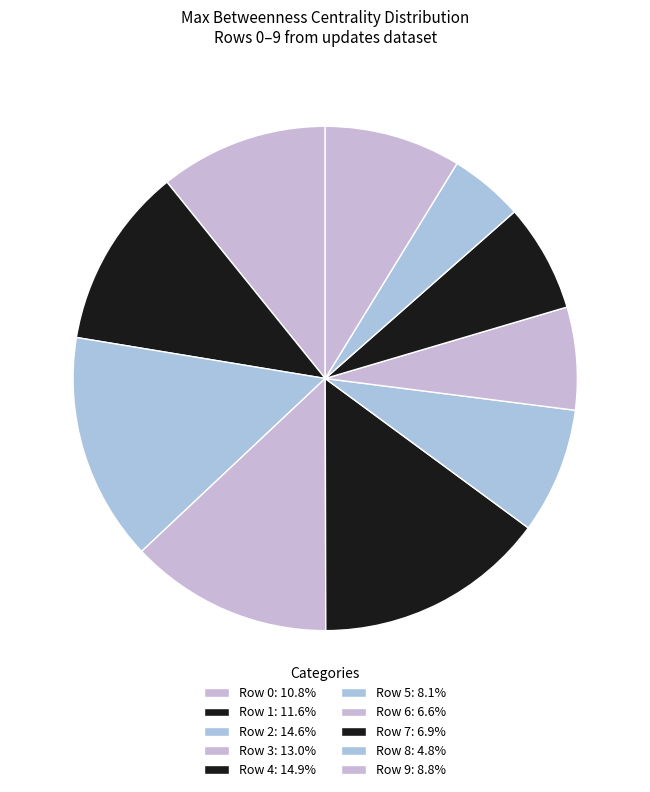

Does any single category account for the majority?

No